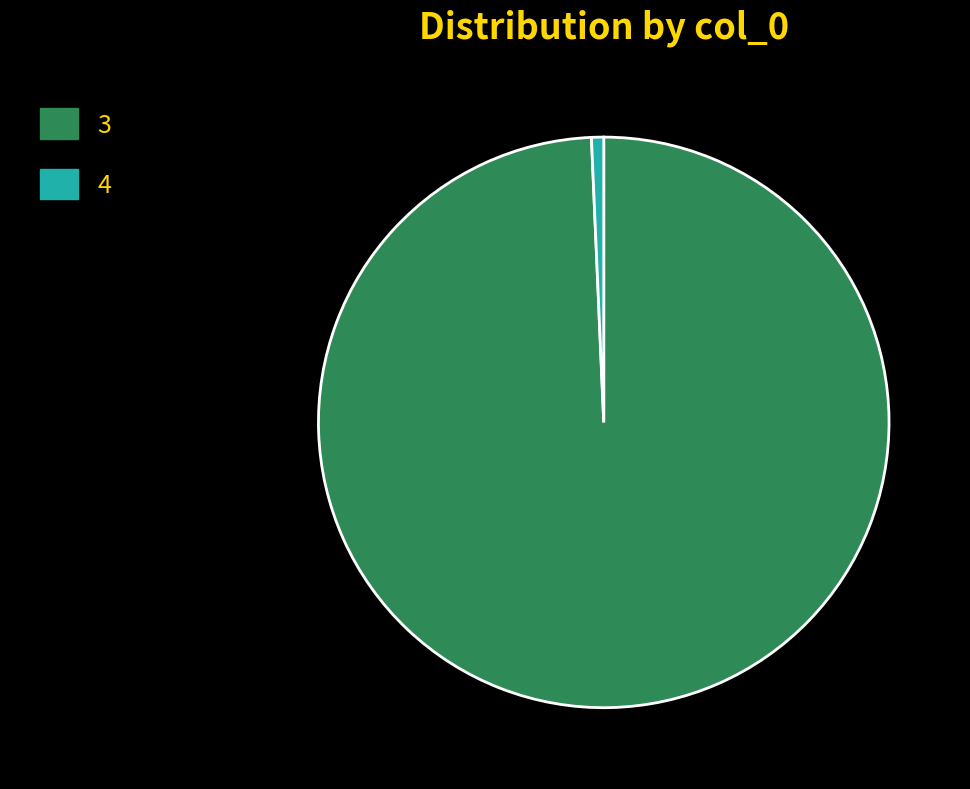

Is 3 the majority of the pie?

Yes